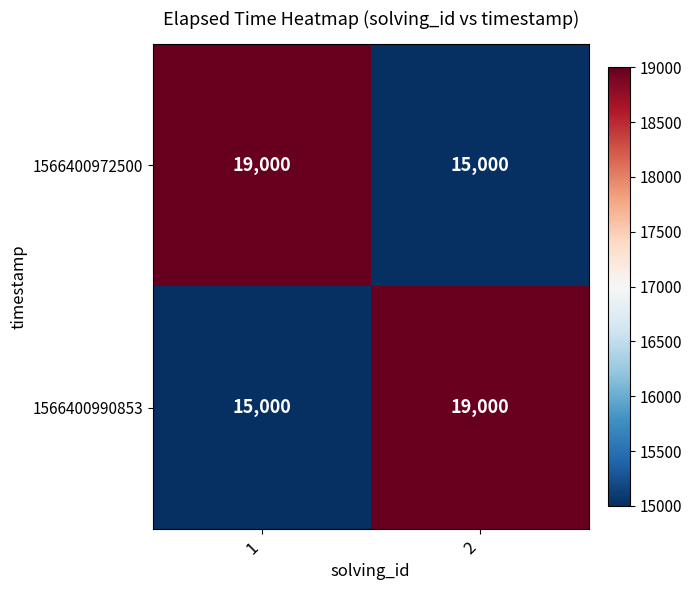

What is the difference between the highest and lowest values at 1?

4000